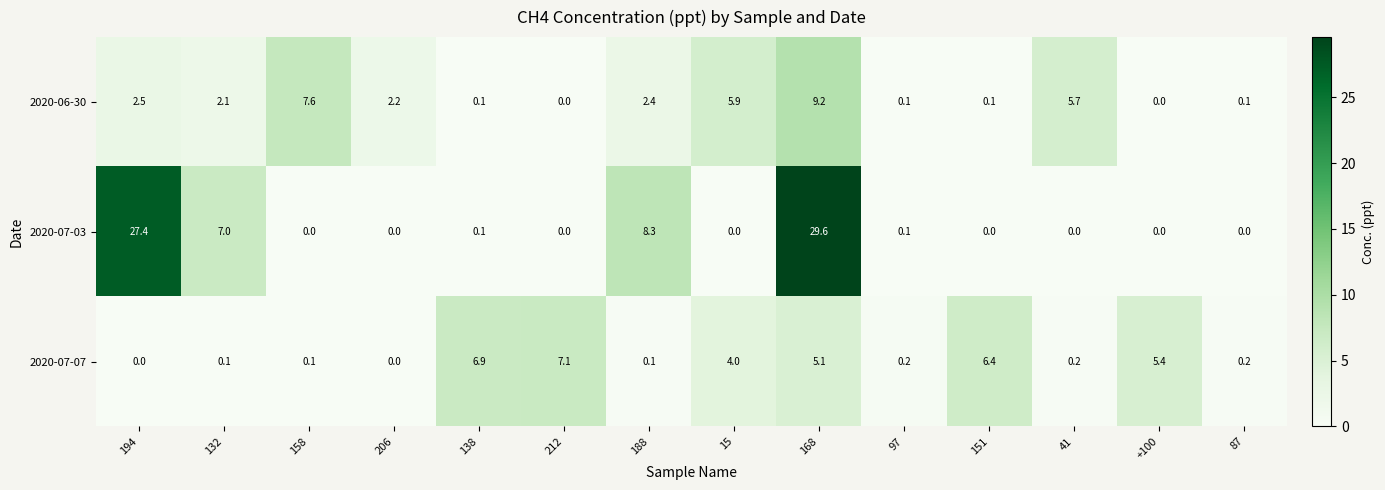

The 2020-07-07 series shows 7.1 at 212. True or false?

True